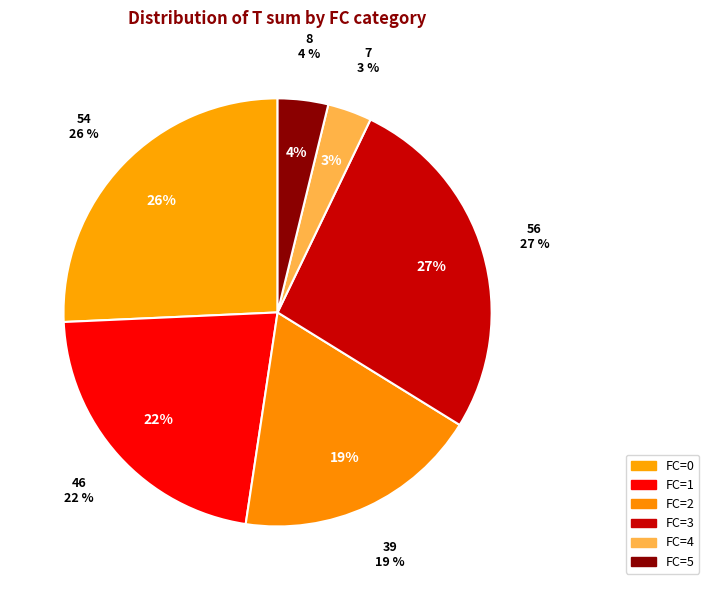

Does FC=2 account for over 50% of the chart?

No